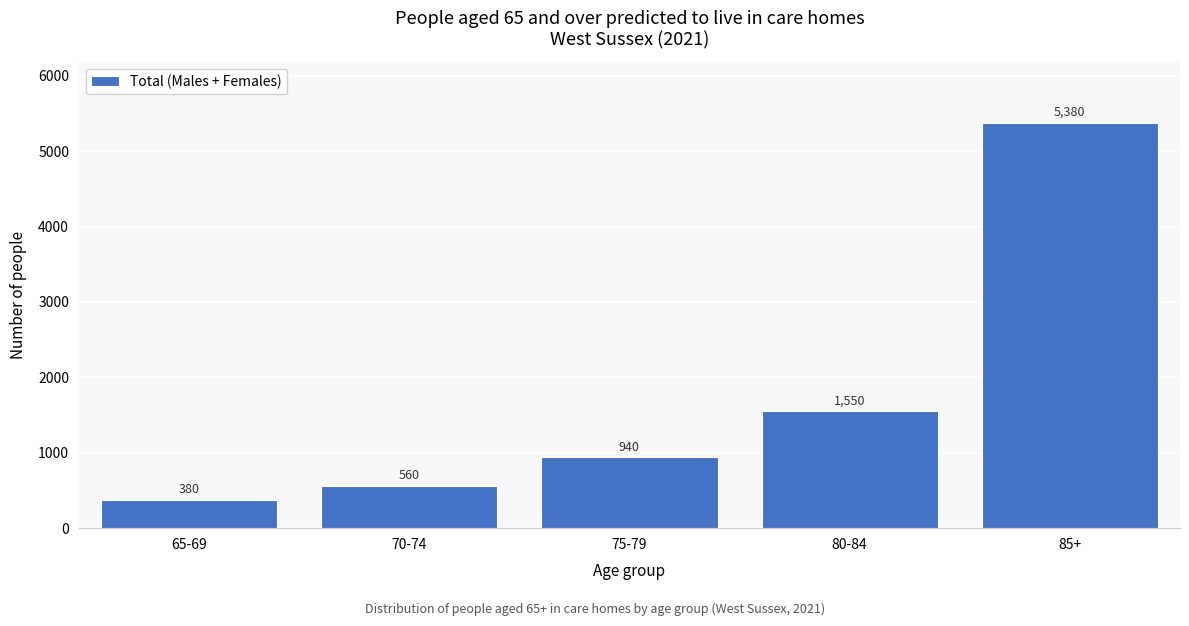

Reading left to right, list all the values displayed in this chart.

65-69=380	70-74=560	75-79=940	80-84=1550	85+=5380